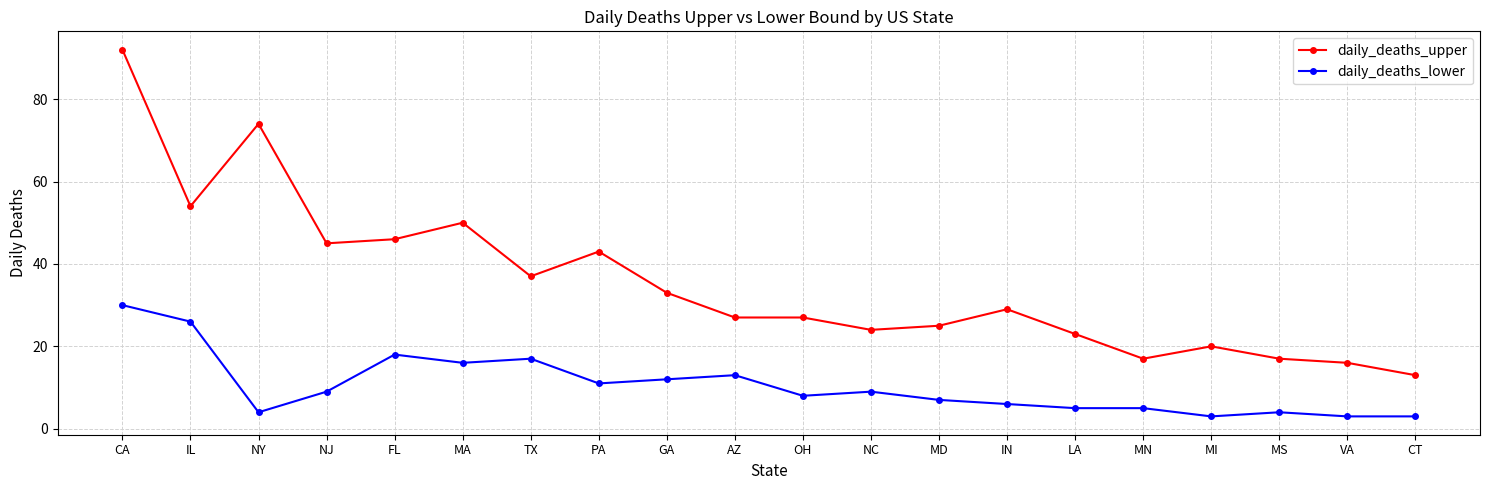

Reading left to right, list all the values displayed in this chart.

daily_deaths_upper: 92	54	74	45	46	50	37	43	33	27	27	24	25	29	23	17	20	17	16	13
daily_deaths_lower: 30	26	4	9	18	16	17	11	12	13	8	9	7	6	5	5	3	4	3	3